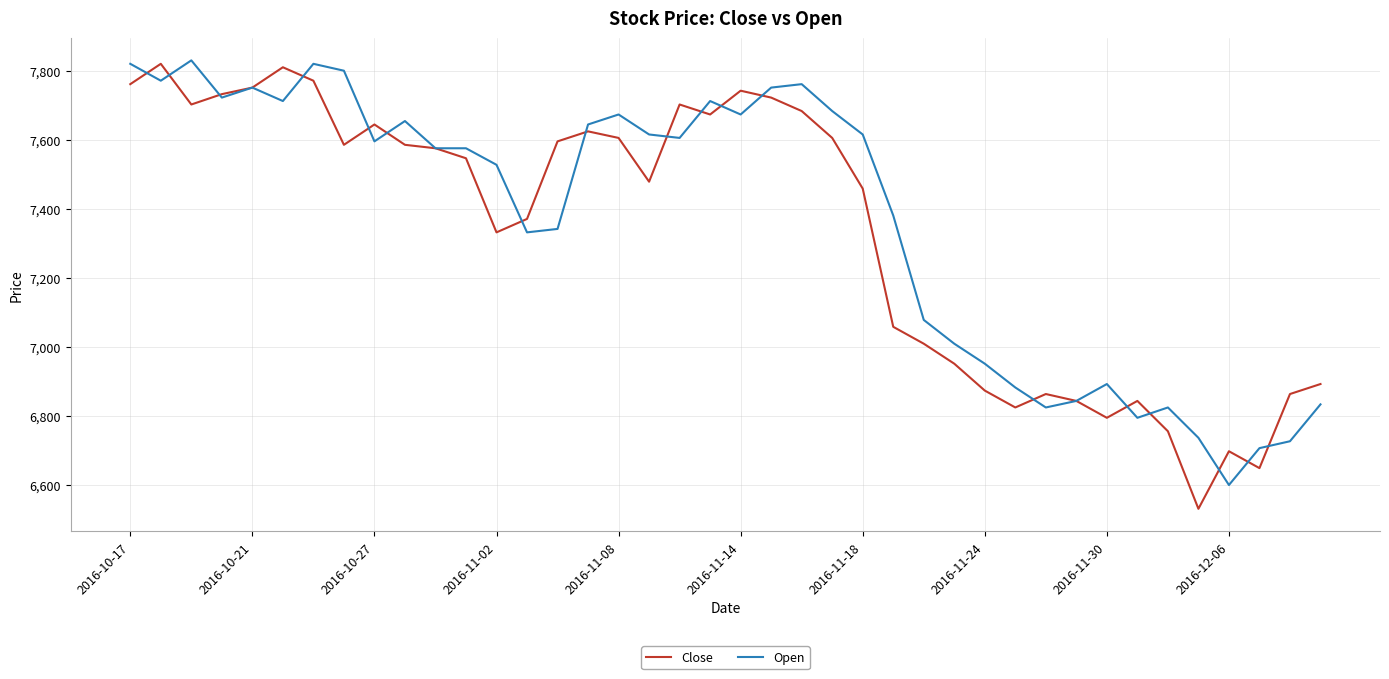

What is the minimum value for Open?

6599